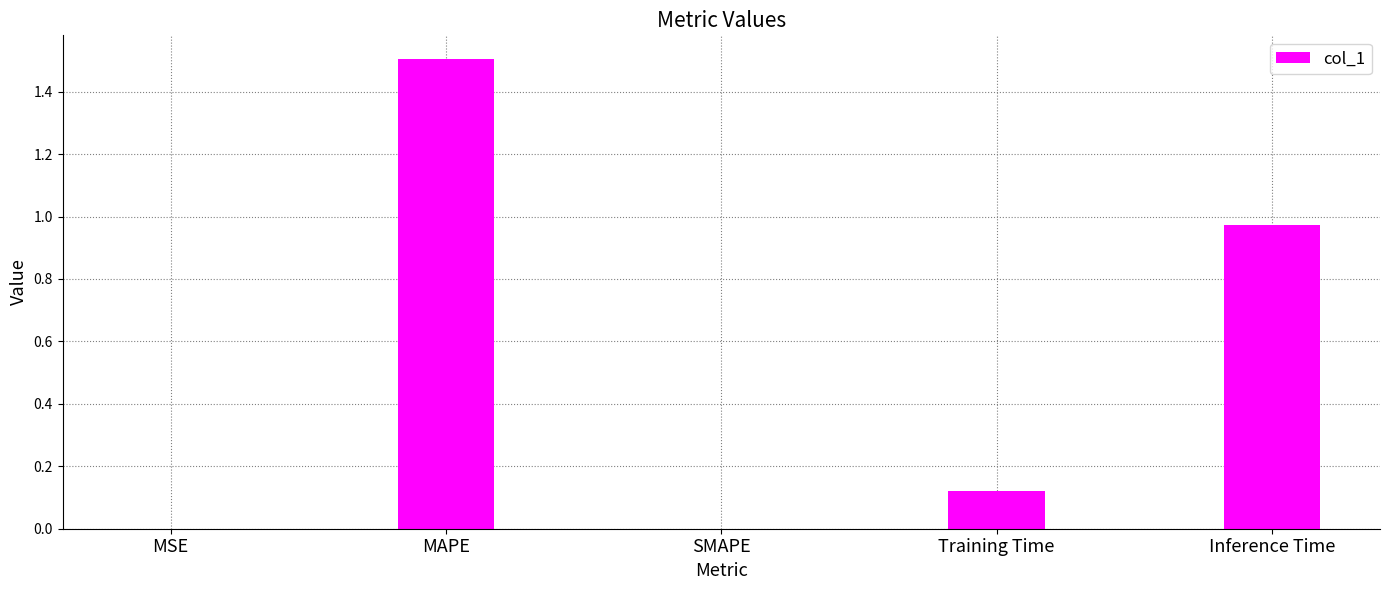

The chart shows a value of 1.5 at MAPE. True or false?

True